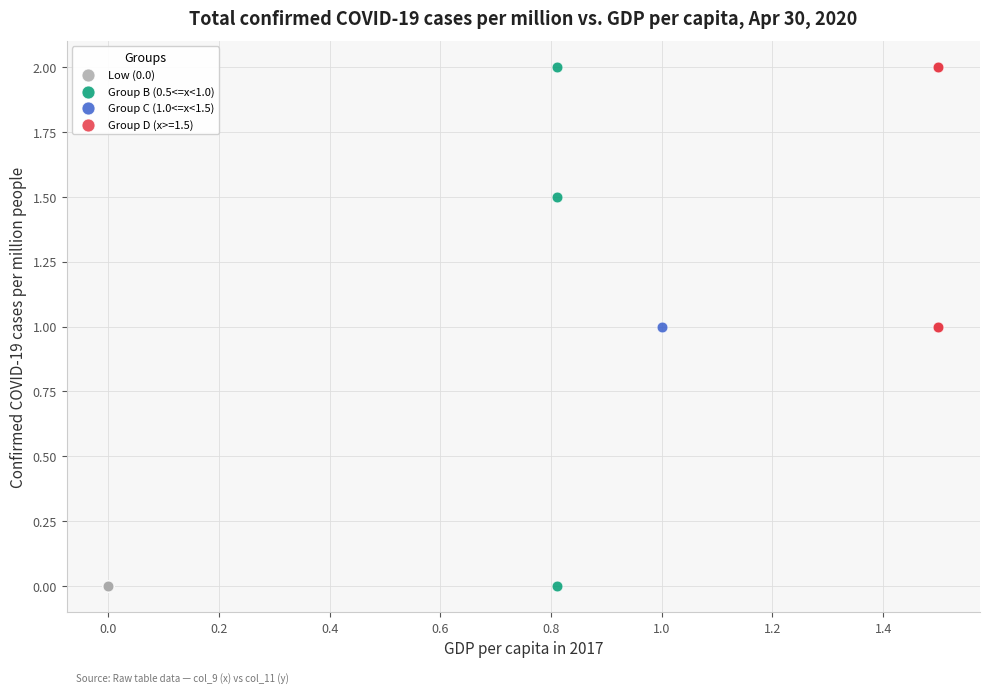

What are all the series names shown in the legend?

Low (0.0), Group B (0.5<=x<1.0), Group C (1.0<=x<1.5), Group D (x>=1.5)